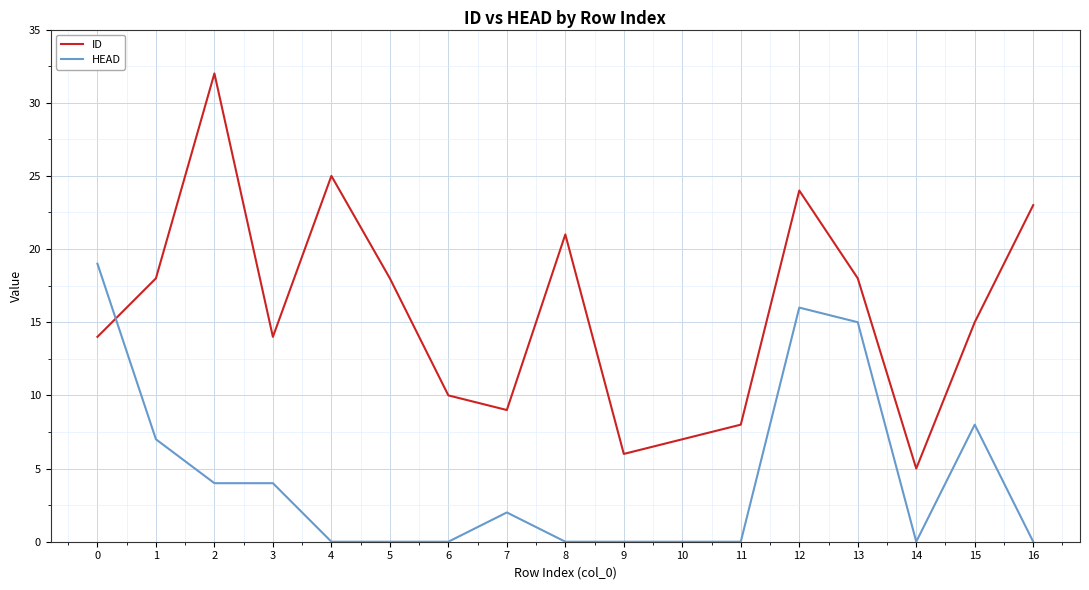

List the series in order of their peak value, highest first.

ID, HEAD